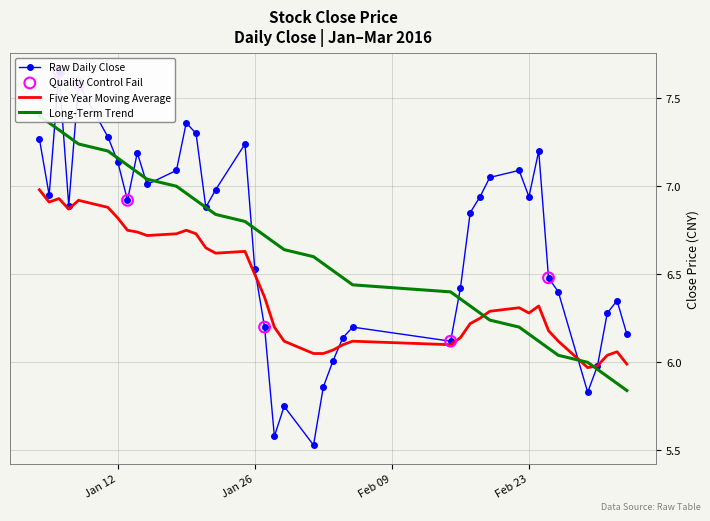

Which series has the largest total across all categories?

close